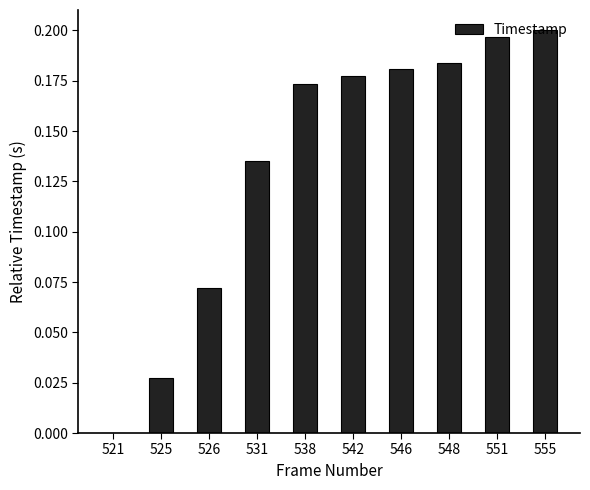

Which has a higher value, 551 or 555?

555